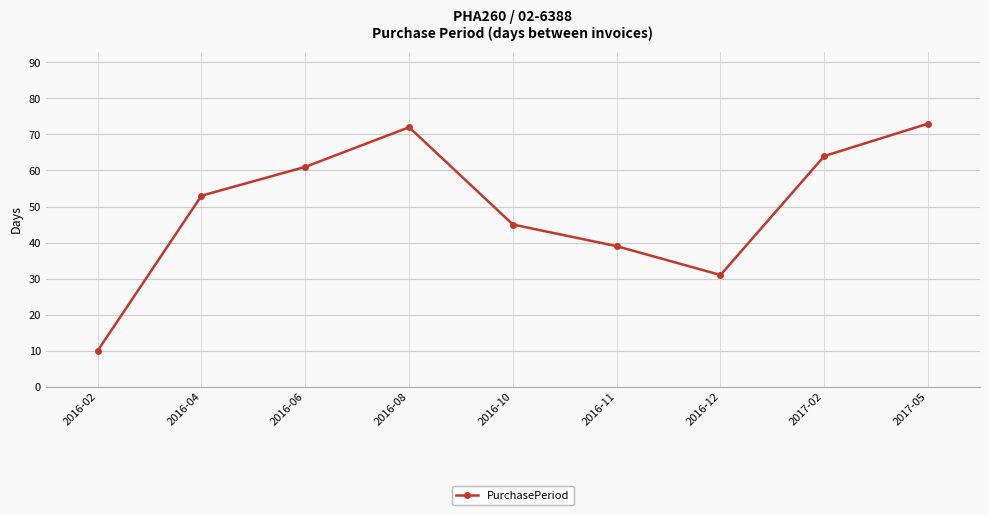

Reading right to left, list all the values displayed in this chart.

2017-05=73	2017-02=64	2016-12=31	2016-11=39	2016-10=45	2016-08=72	2016-06=61	2016-04=53	2016-02=10